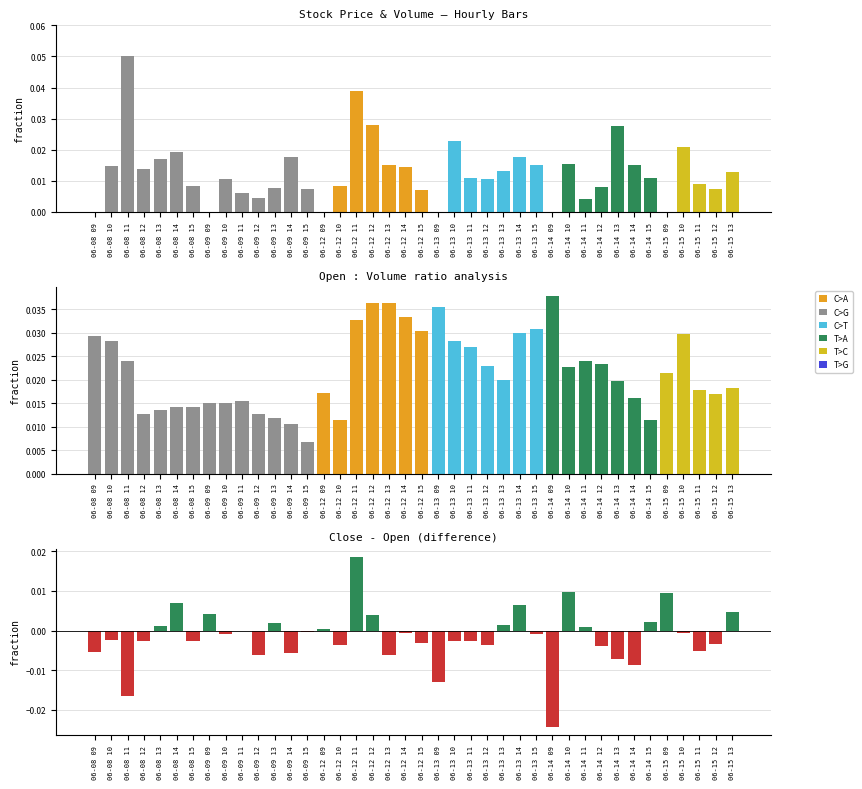

What is the sum of all Close-Open values?

-0.1